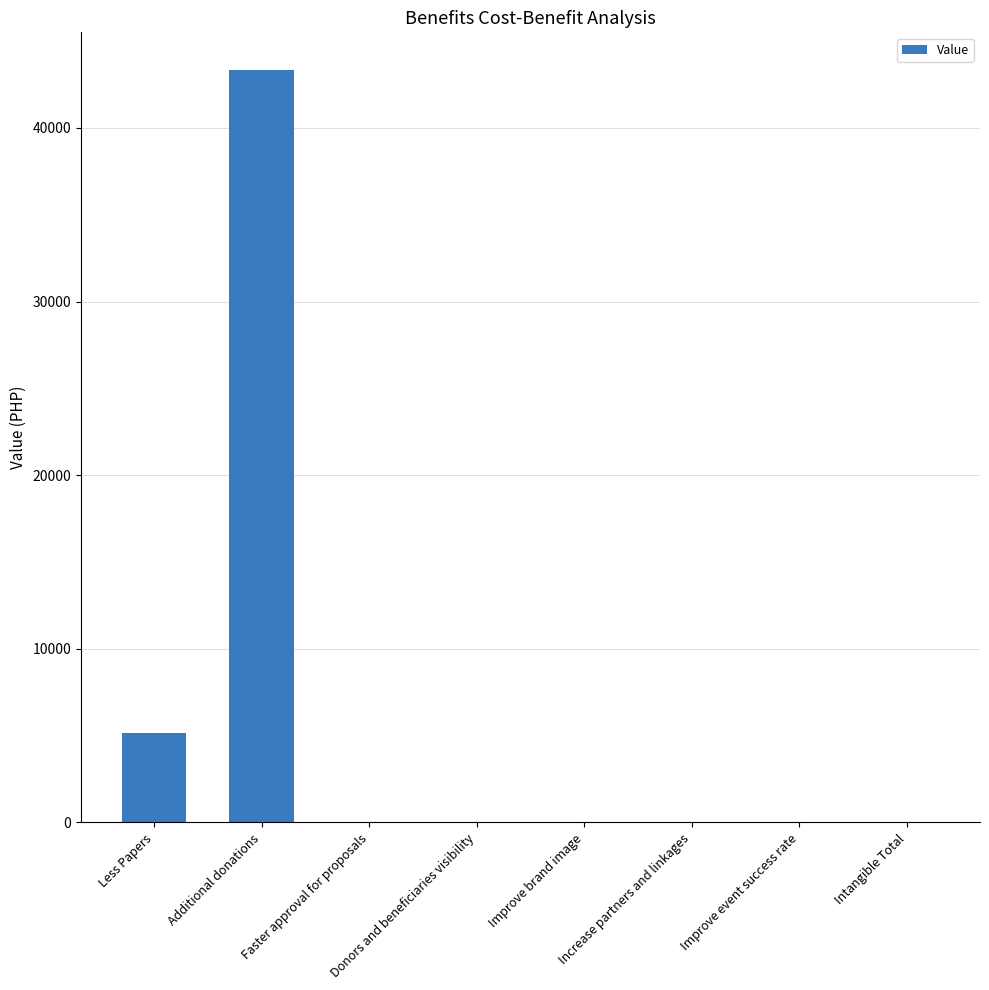

What is the maximum value shown in the chart?

43333.3